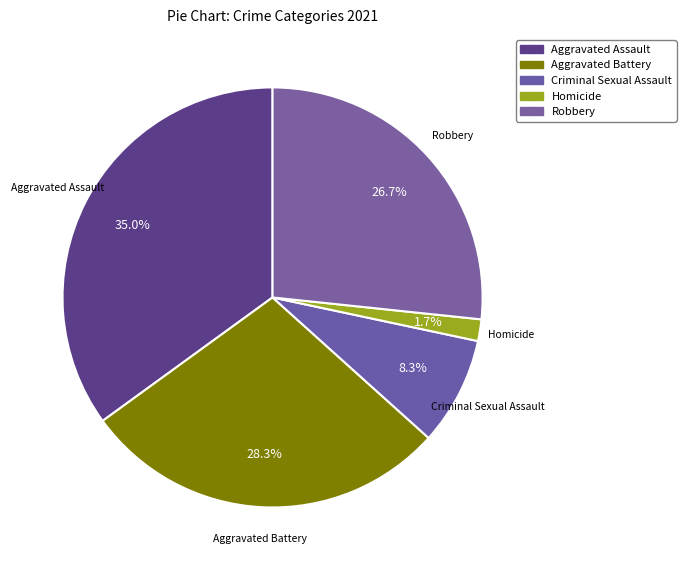

How much of the chart is everything except Robbery?

73.3%